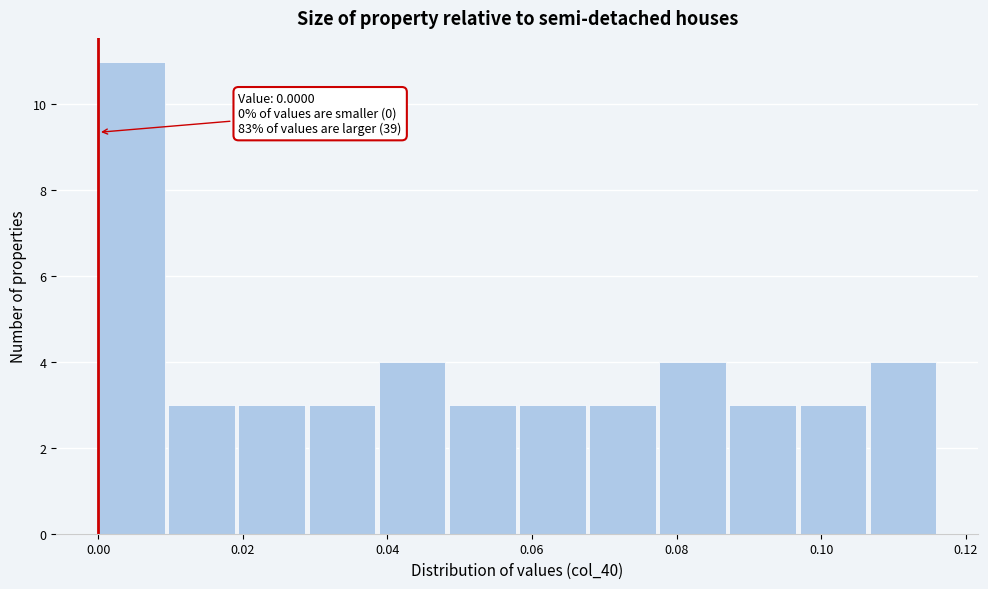

Which range on the x-axis has the tallest bar?

0.000 to 0.010